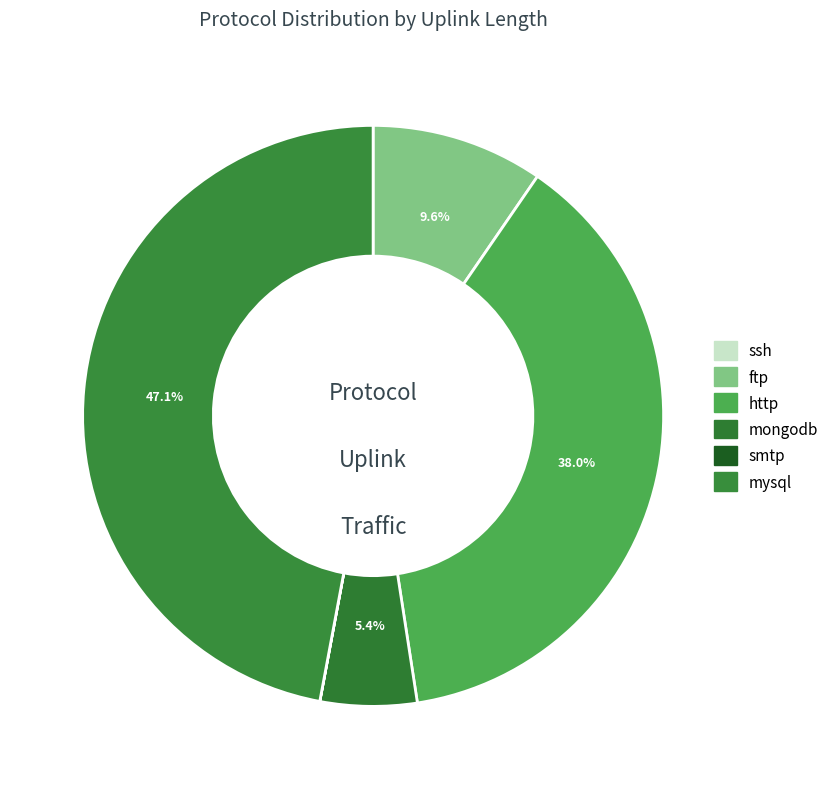

Does mongodb represent more than half of the total?

No